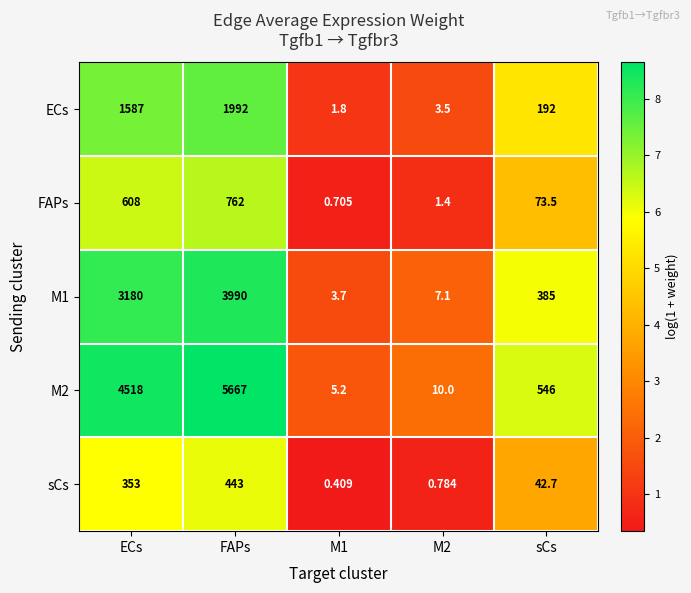

At which category is the sum across all series the highest?

FAPs